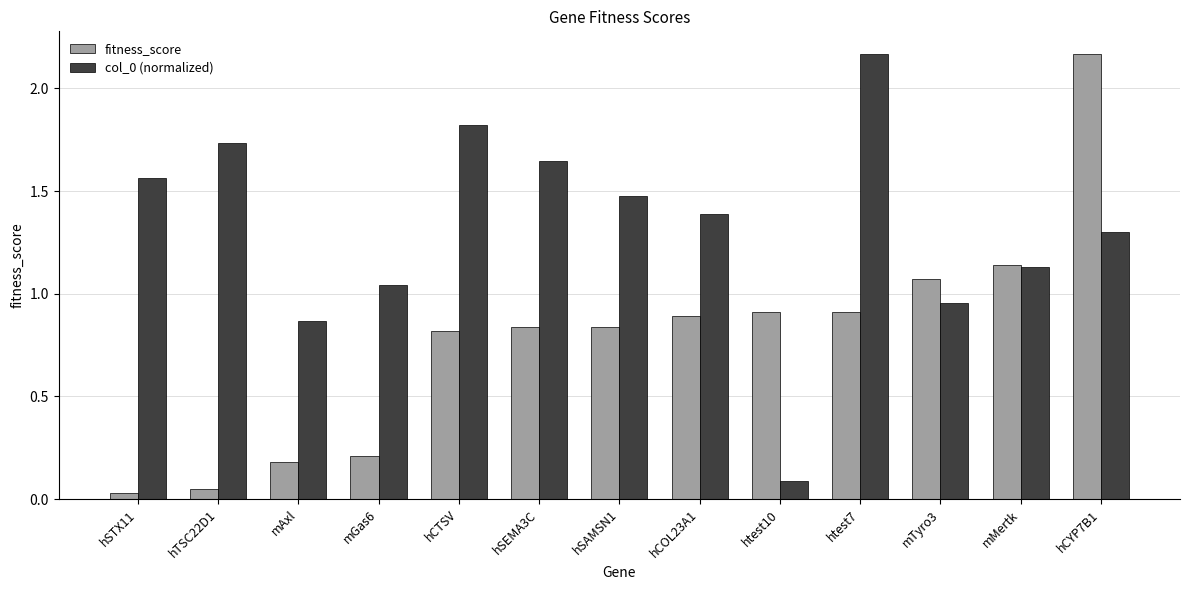

Which series has the widest spread of values?

fitness_score